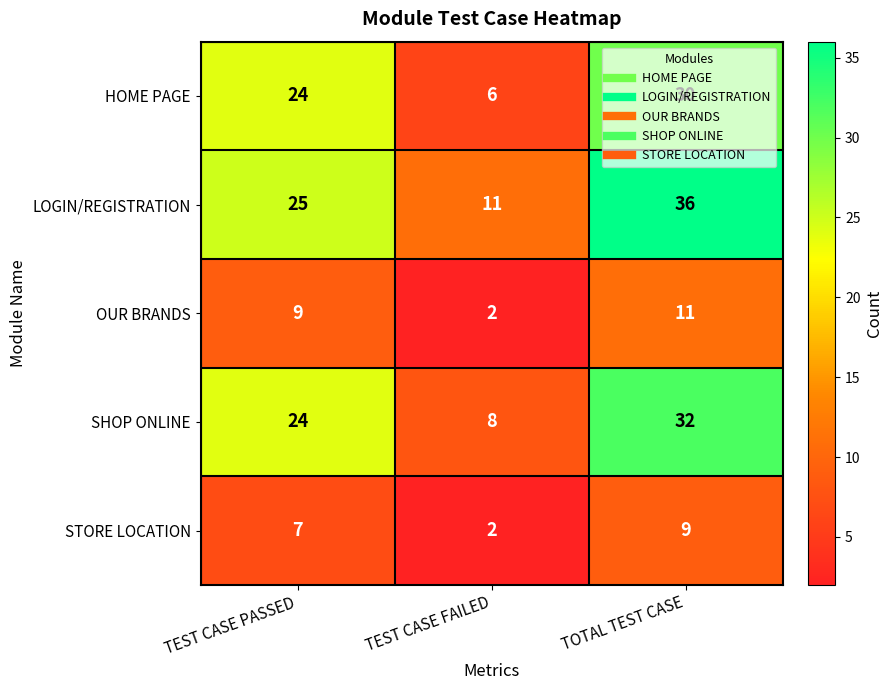

Which series has the largest total across all categories?

LOGIN/REGISTRATION